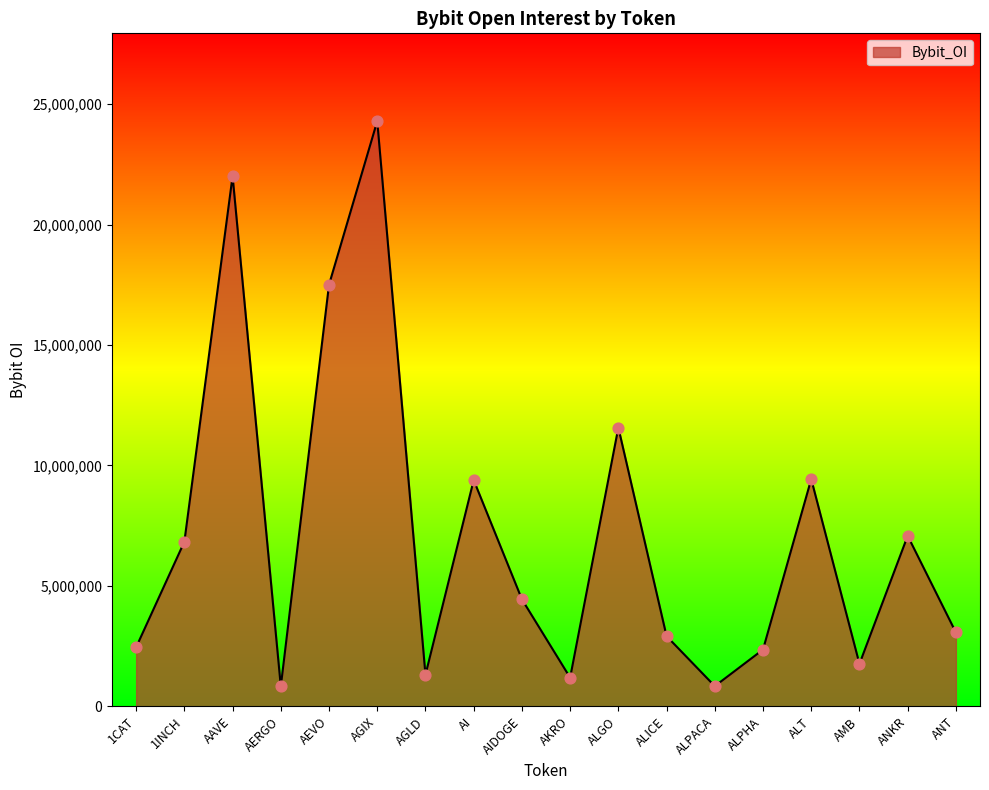

What is the ratio of the value at AIDOGE to the value at ANT?

1.4